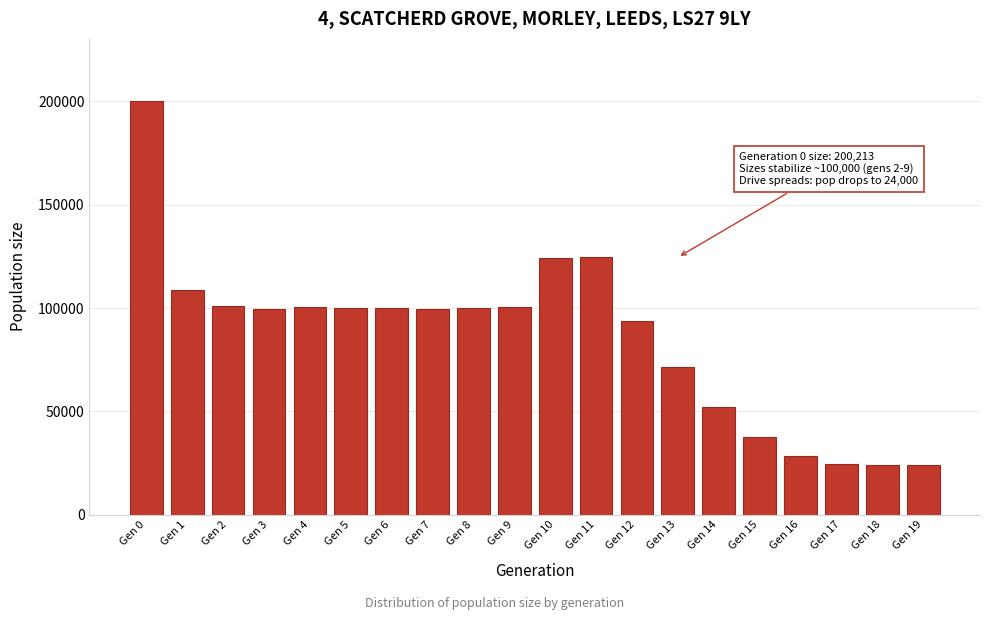

The value at Gen 0 is 200213. True or false?

True